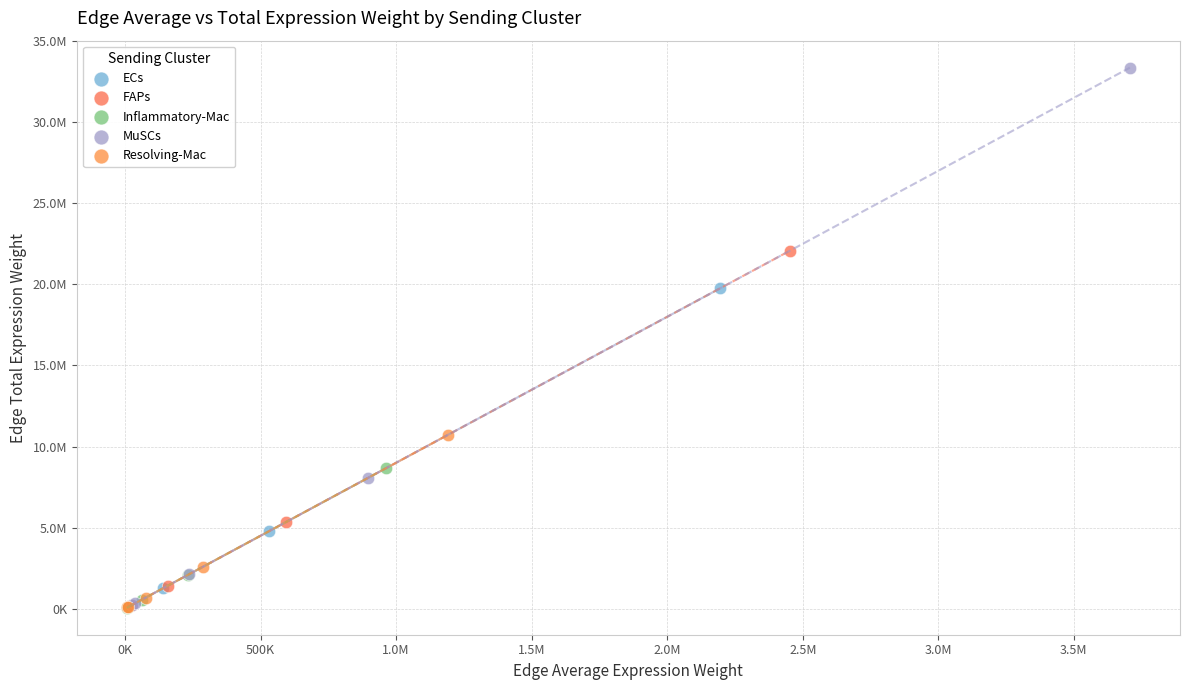

What are all the series names shown in the legend?

ECs, FAPs, Inflammatory-Mac, MuSCs, Resolving-Mac